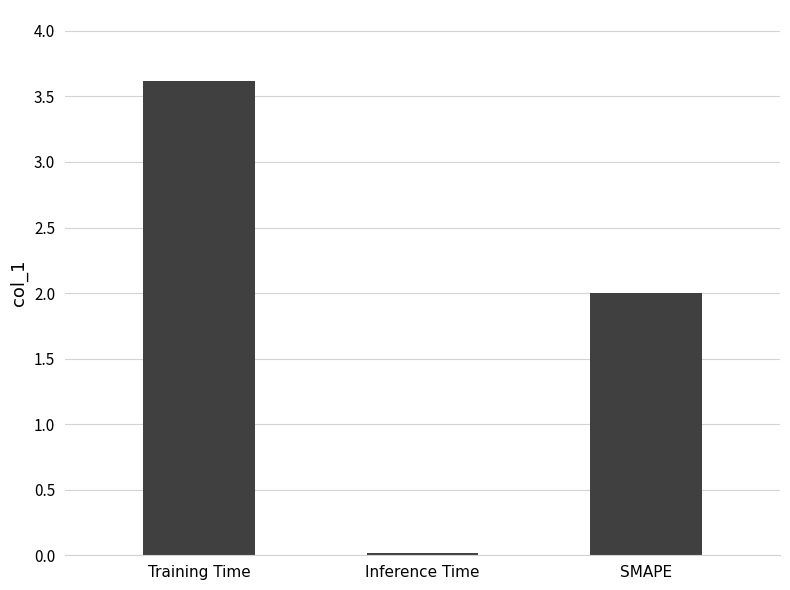

List the labels in order of value, largest first.

Training Time, SMAPE, Inference Time